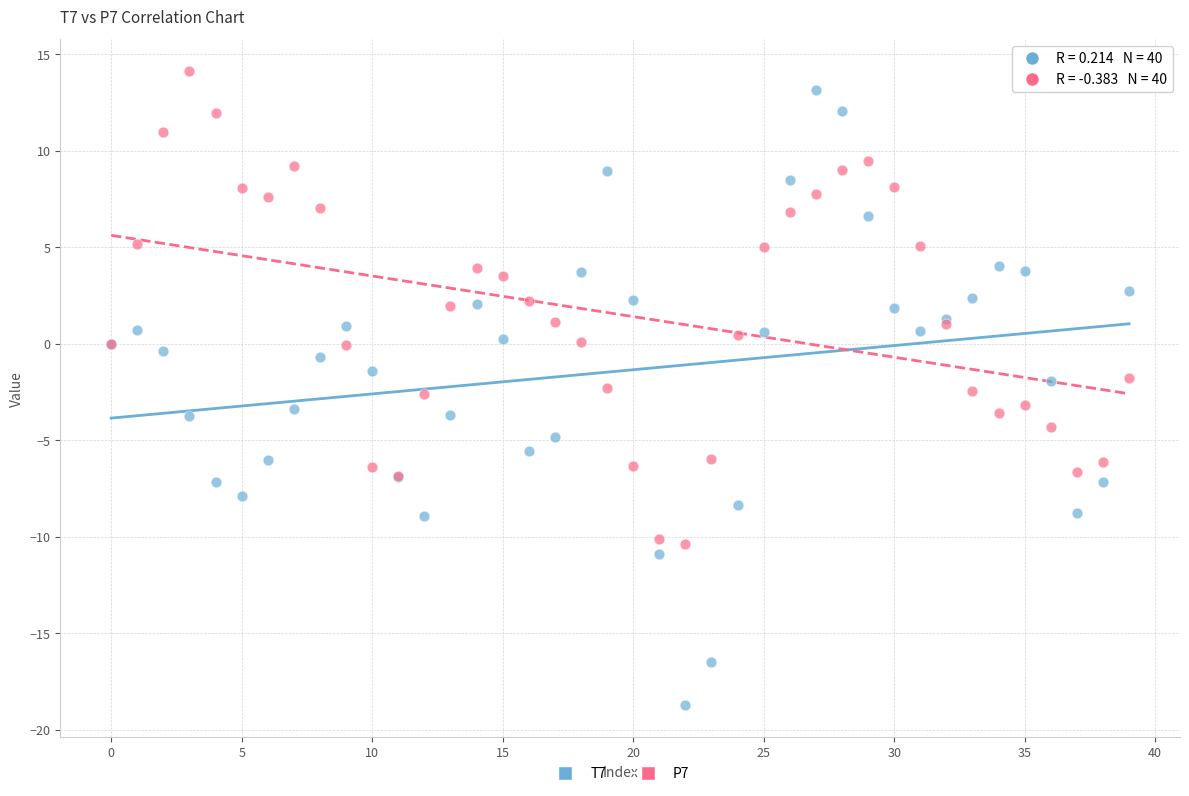

Which series has the widest spread of Y values?

T7